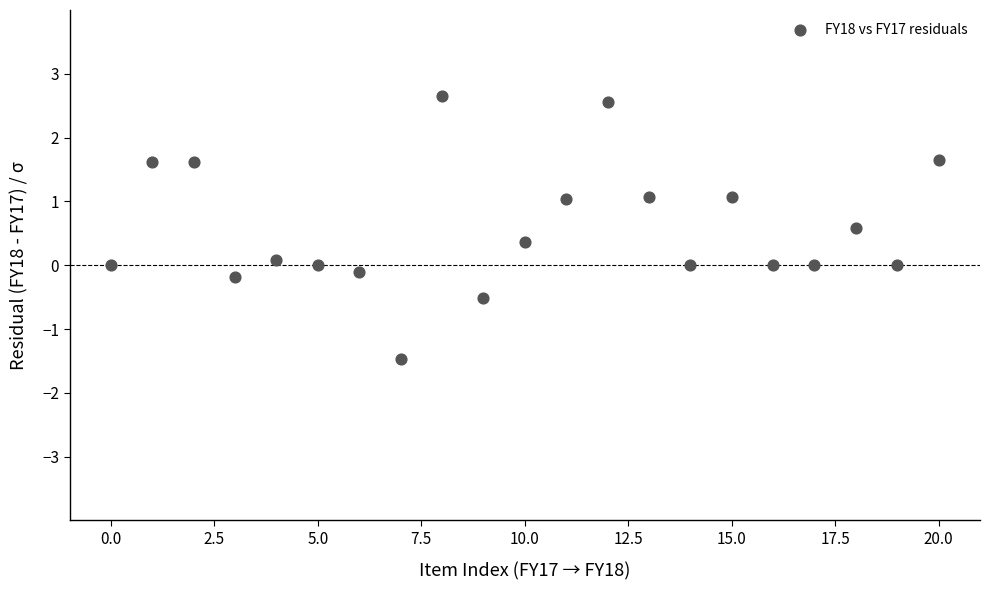

What is the range of Y values (max minus min)?

4.1